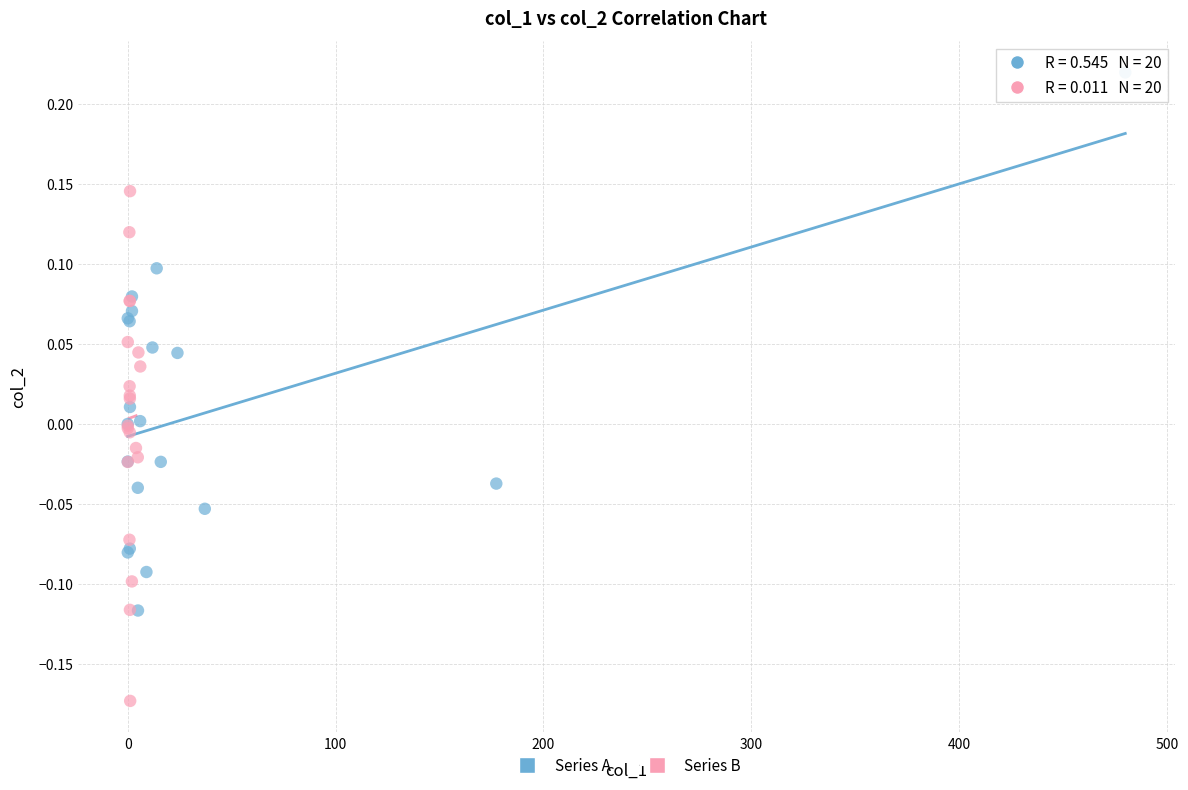

Which series contains the lowest Y value?

Series B